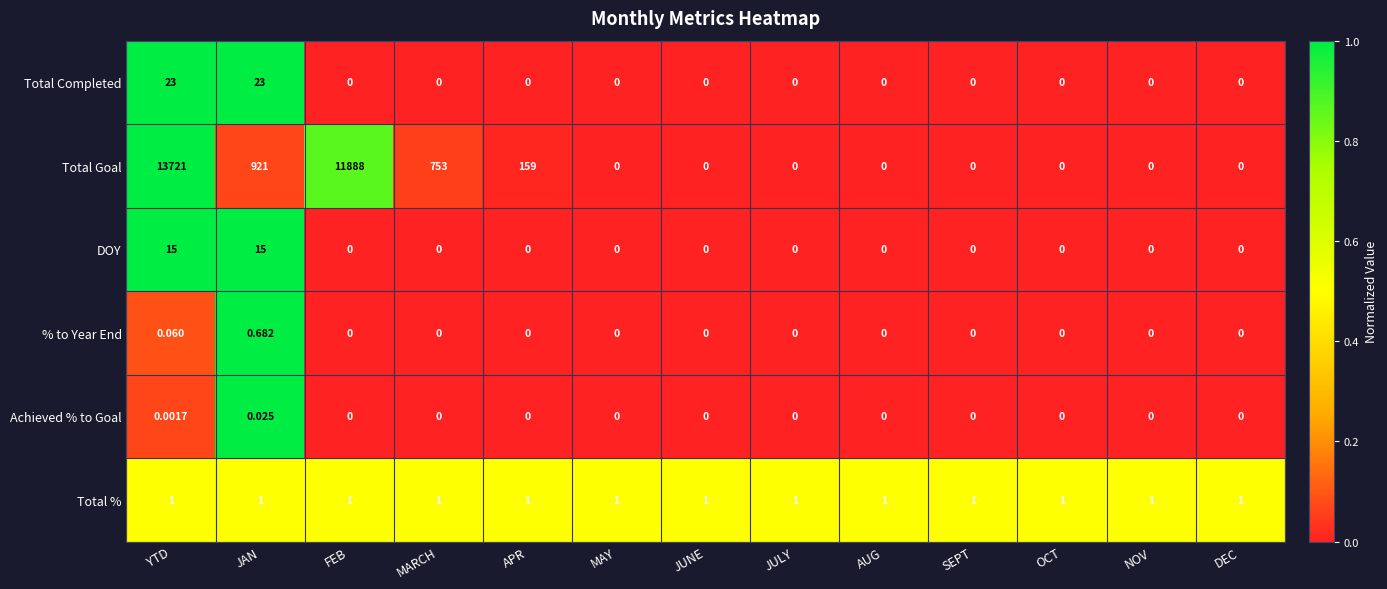

Which series has the largest total across all categories?

Total Goal